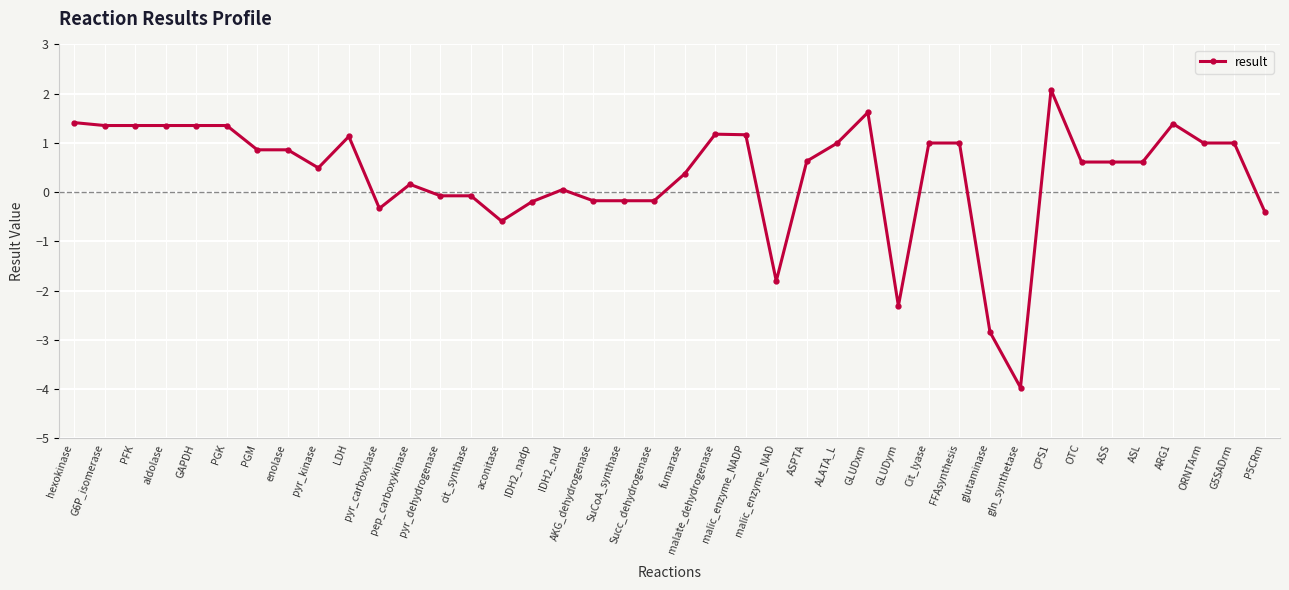

What is the value of the 37th point from the left?

1.4